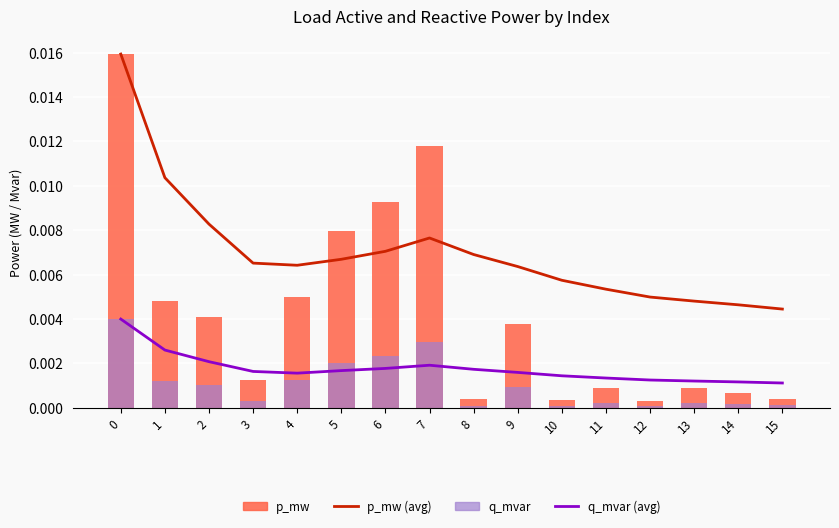

Rank the categories by q_mvar (avg) value from lowest to highest.

15, 14, 13, 12, 11, 10, 4, 9, 3, 5, 8, 6, 7, 2, 1, 0